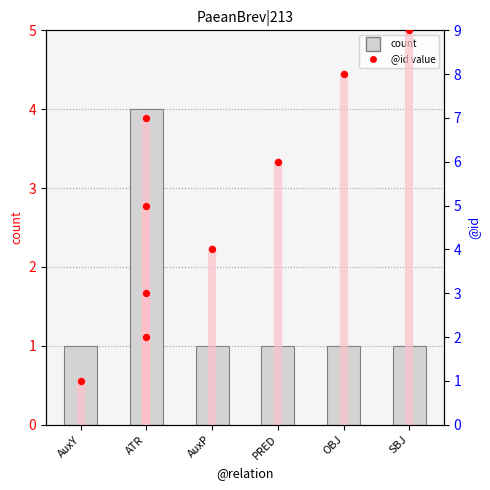

What is the change in value from ATR to OBJ?

-3